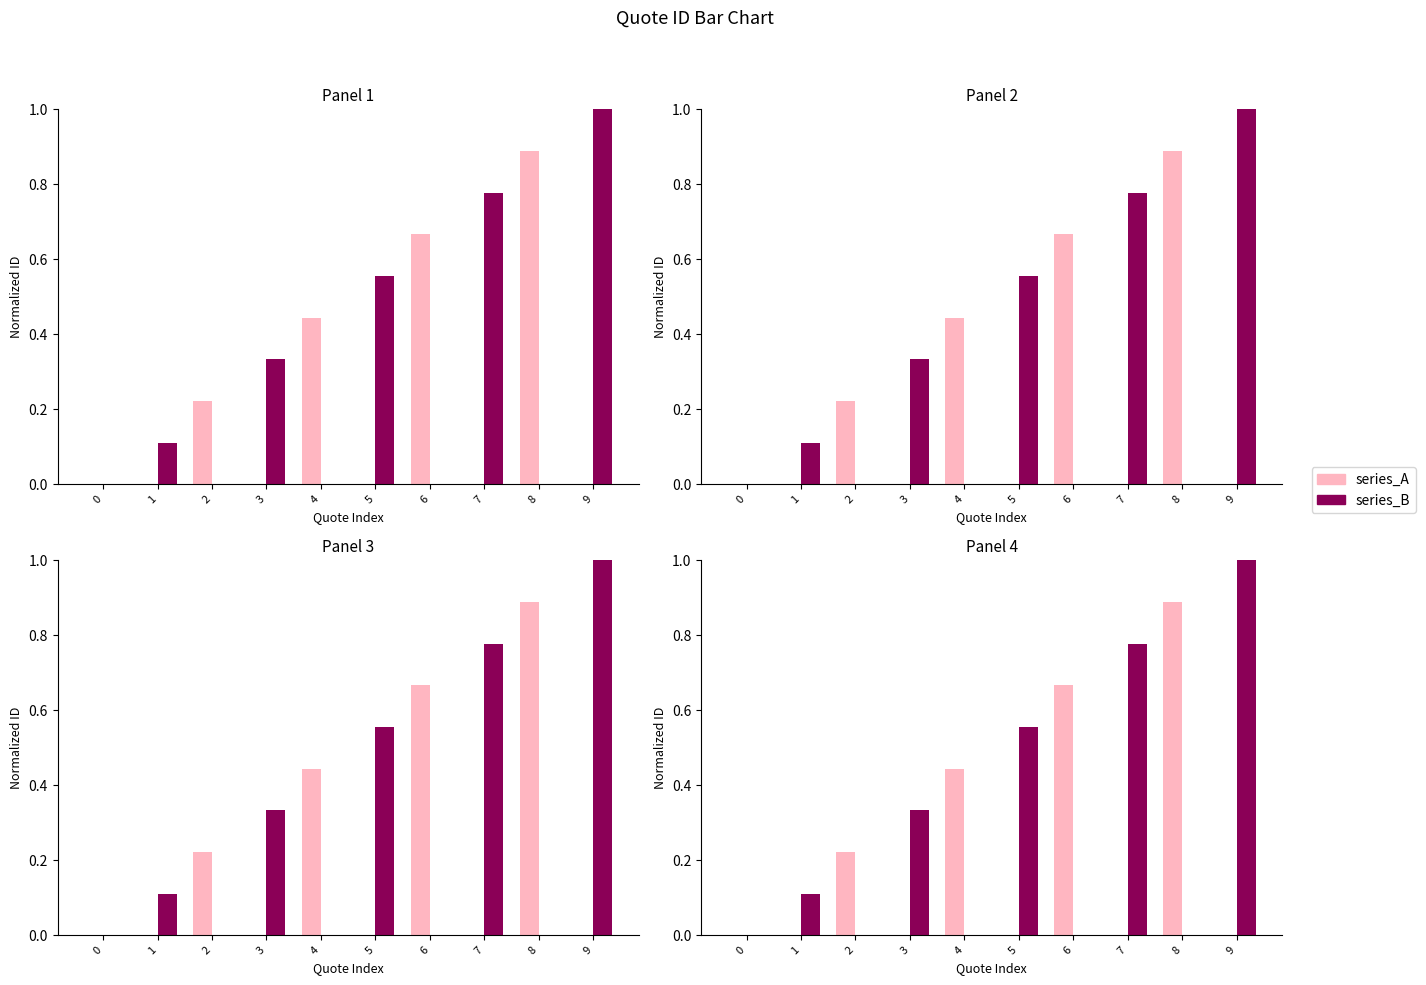

List the series in order of their overall mean, highest first.

series_B, series_A